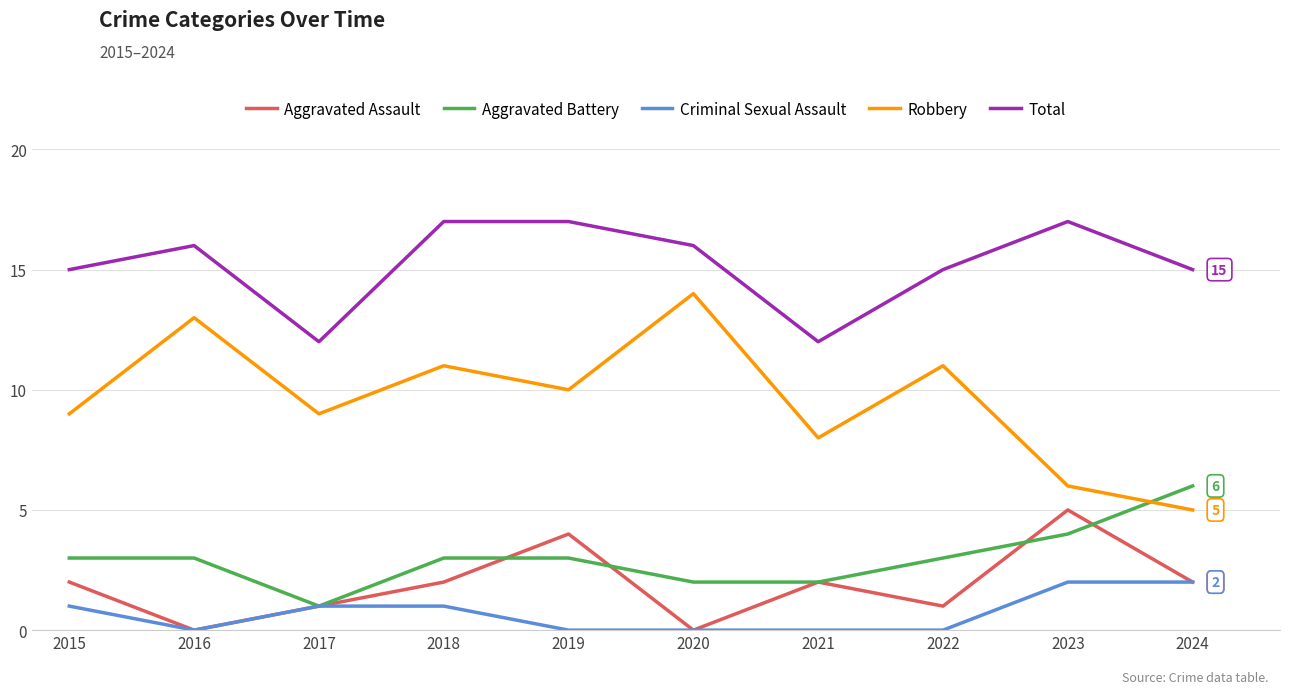

Is the value of Aggravated Assault at 2021 greater than the value of Aggravated Battery at 2019?

No